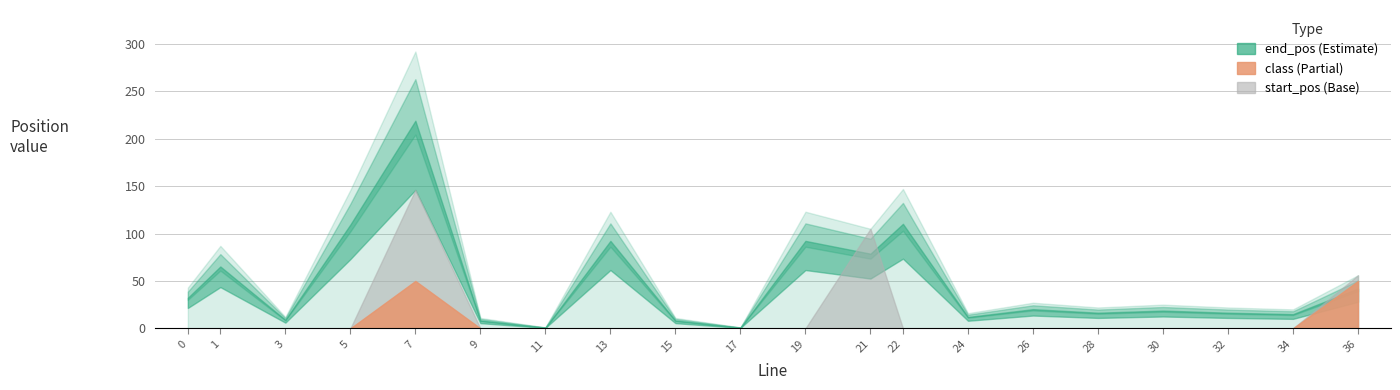

What is the sum of all start_pos values?

307